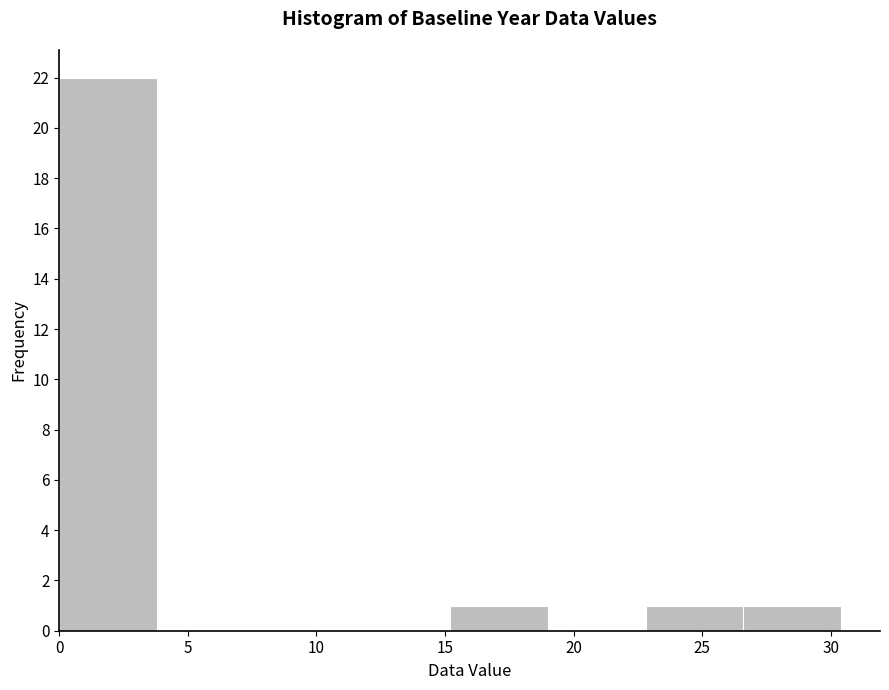

What is the height of the bar covering 26.6 to 30.4 on the x-axis? Neither the bar edges nor the heights are printed on the chart, so give them approximately, as read against the axes.

1